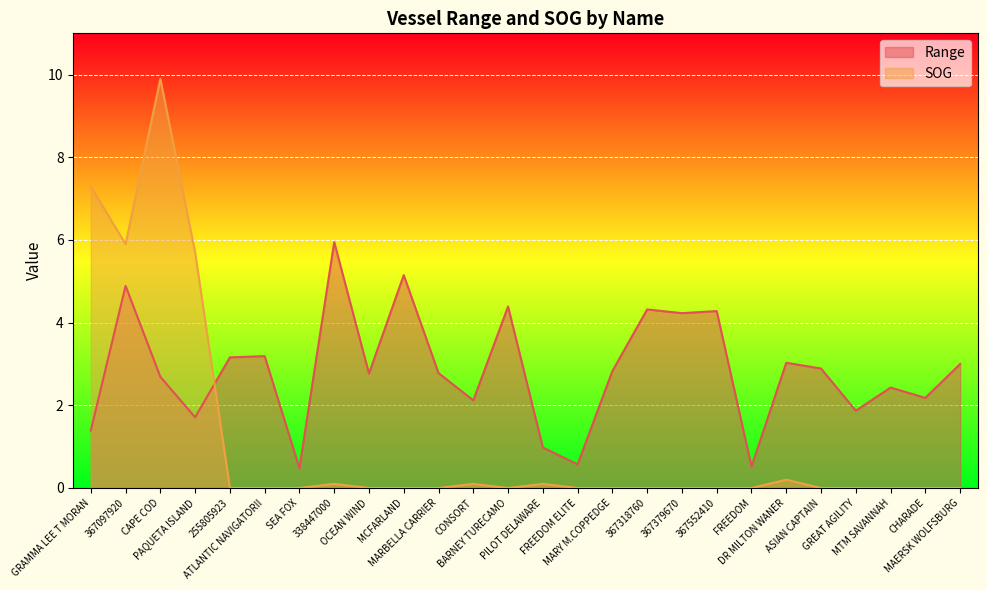

The Range series shows 2.0 at MAERSK WOLFSBURG. True or false?

False